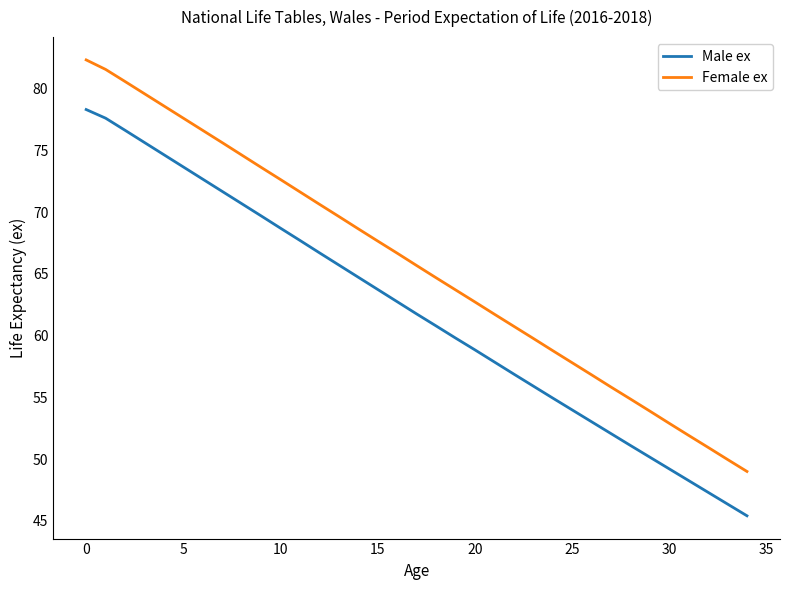

Which series has the largest range (max minus min)?

Female ex